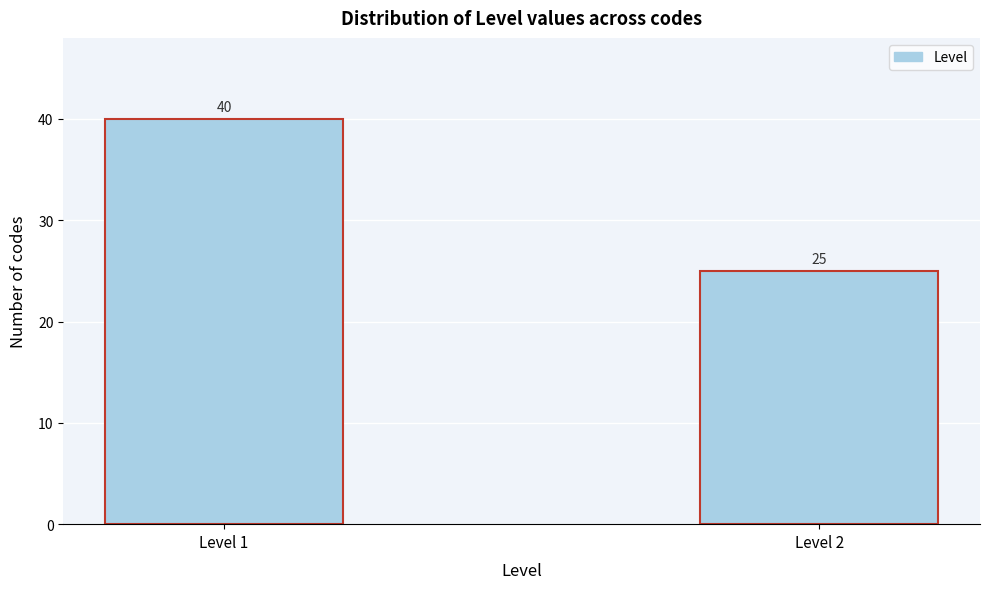

Reading left to right, extract all data points from this chart.

40	25